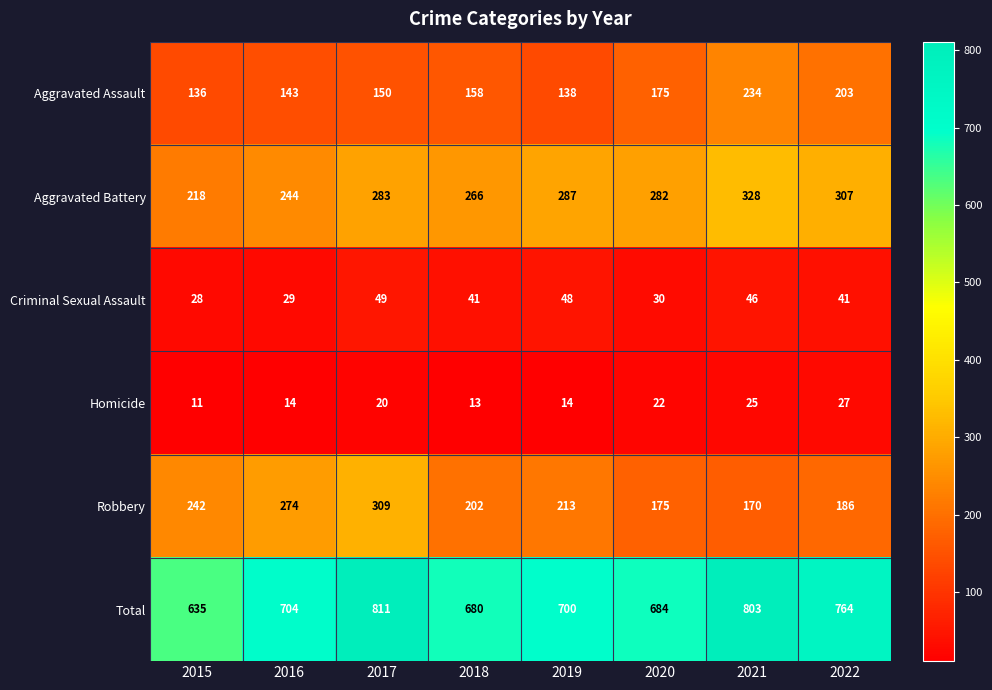

At which category does the chart reach its peak across all series?

2017